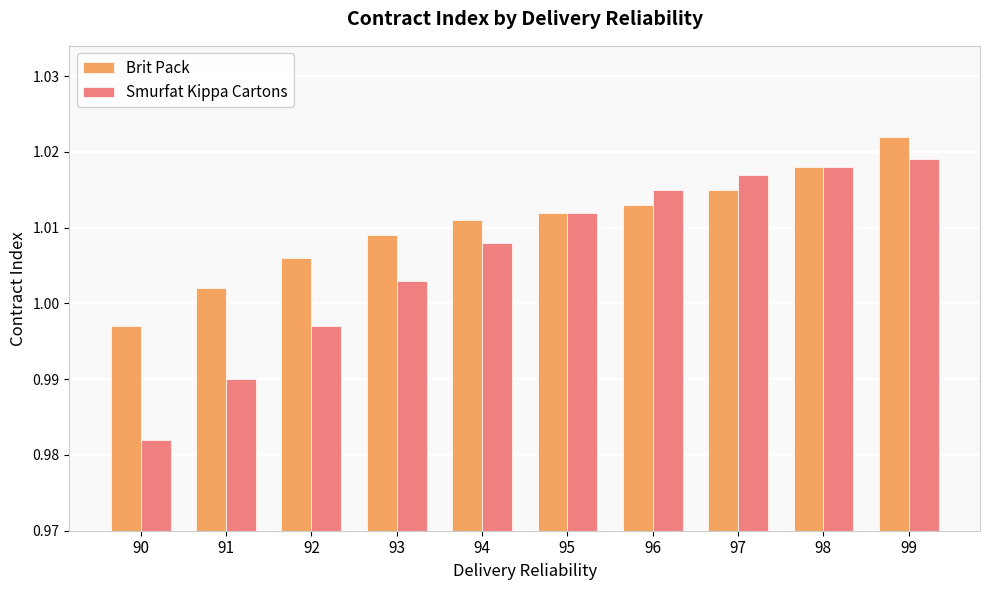

Does the chart contain any negative values?

No